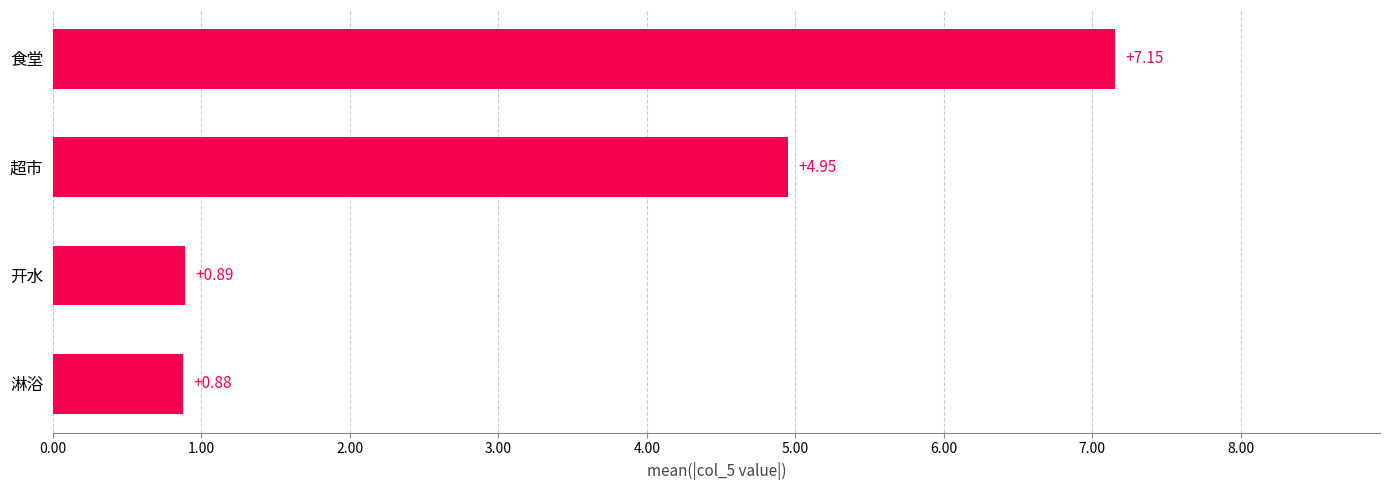

What is the difference between the maximum and second lowest values?

6.3